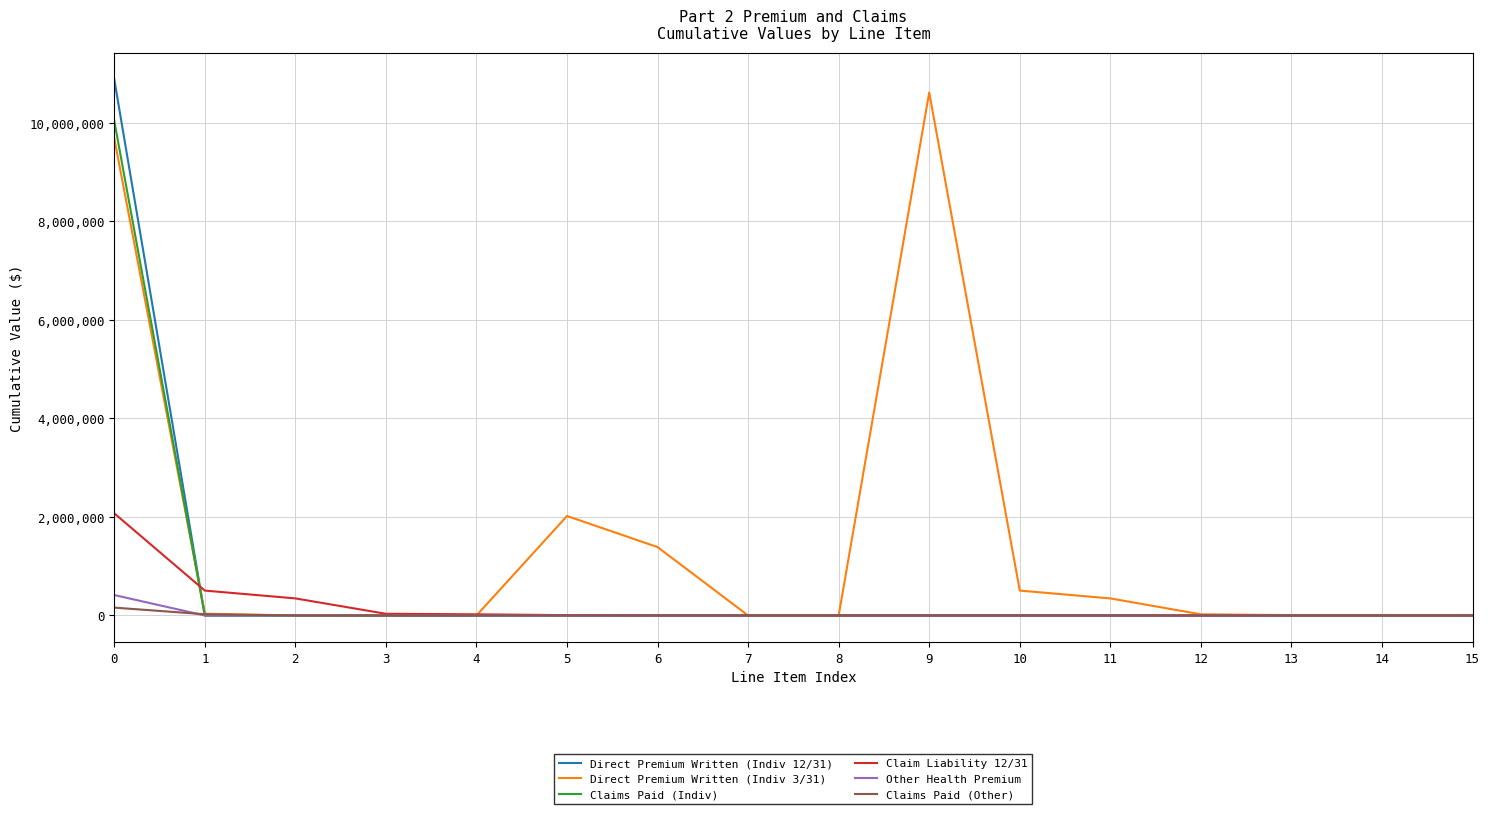

What is the average value of the Claims Paid (Other) series?

11587.6